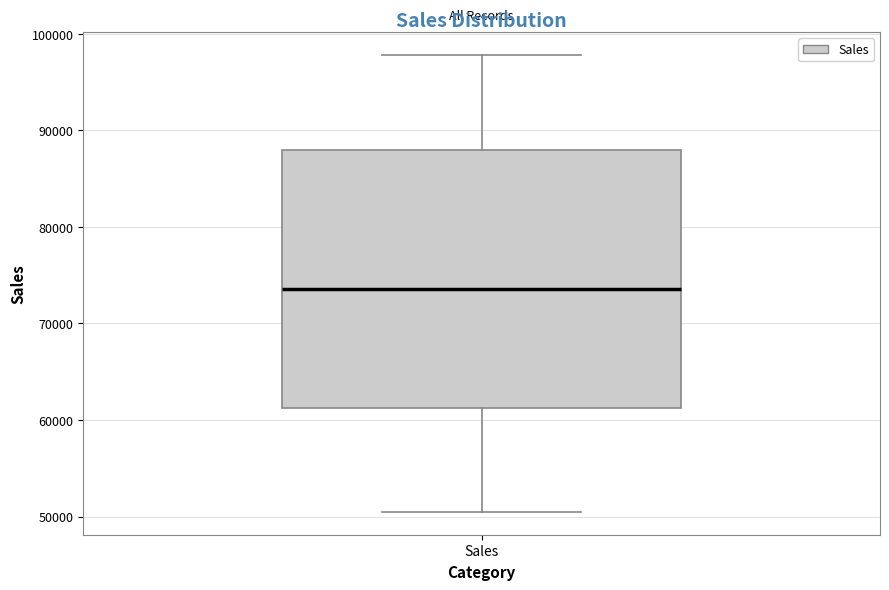

Read this box plot against the y-axis: the position of the median line, the range covered by the box, and the ends of both whiskers. The values are not printed on the chart, so give them approximately, as read against the axis.

median 74000, box 61000 to 88000, whiskers 50000 to 98000